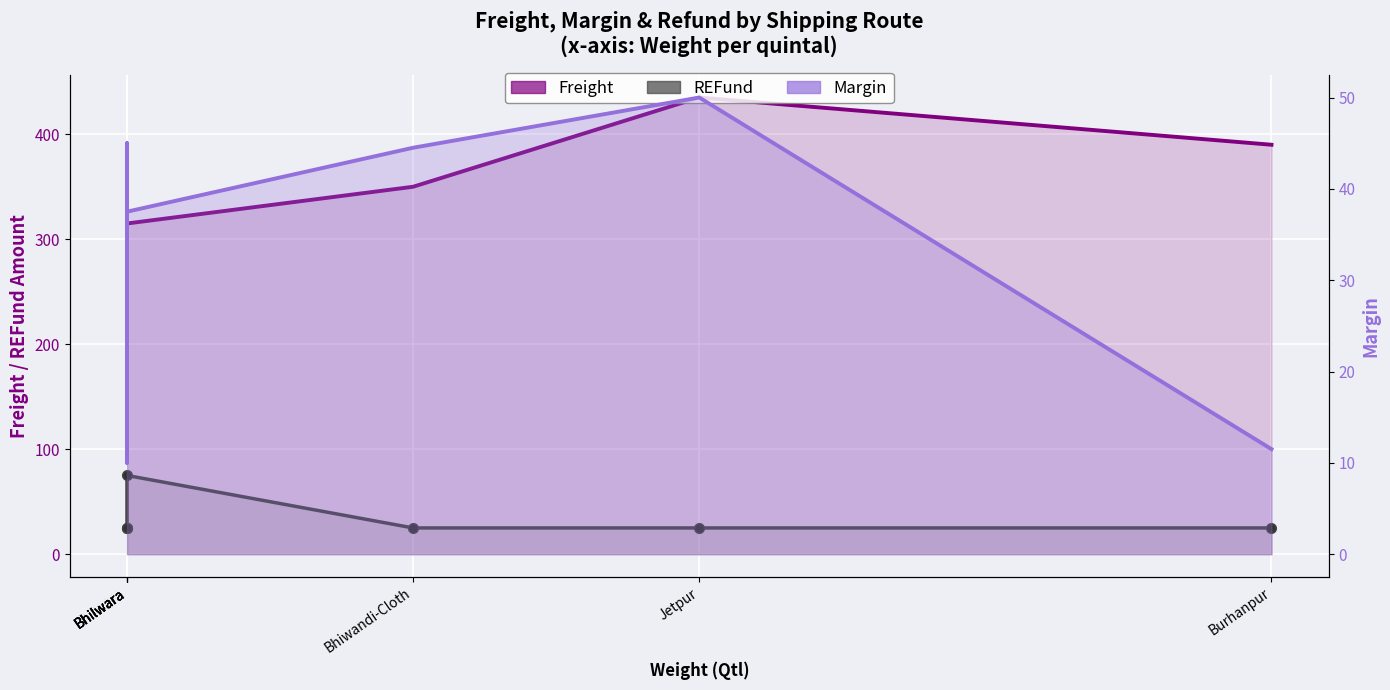

Which series has the largest total across all categories?

Freight